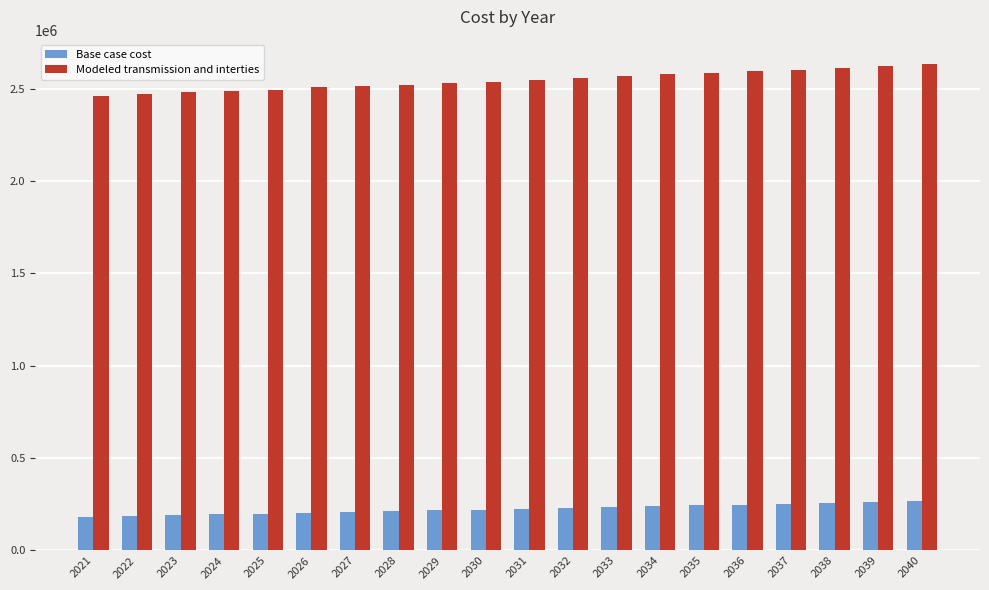

Rank the series at 2036 from lowest to highest value.

Base case cost, Modeled transmission and interties